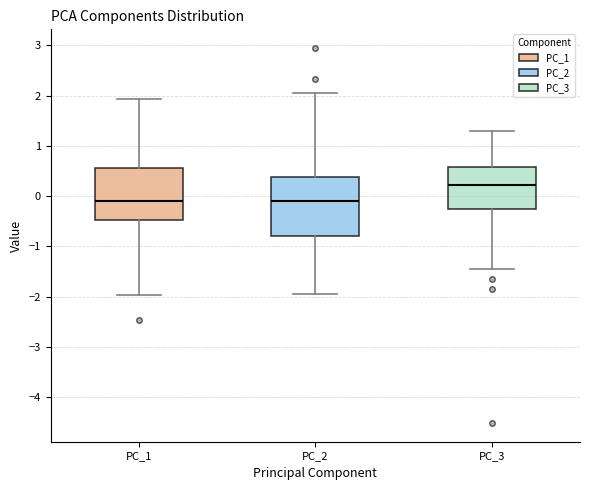

Comparing the boxes themselves (not the whiskers), which one is the tallest?

PC_2